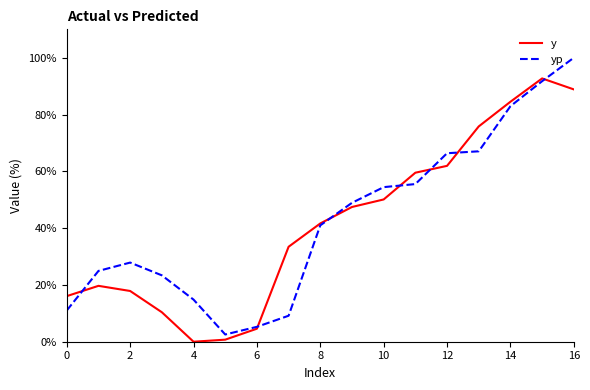

What is the highest value of the yp series?

100.0